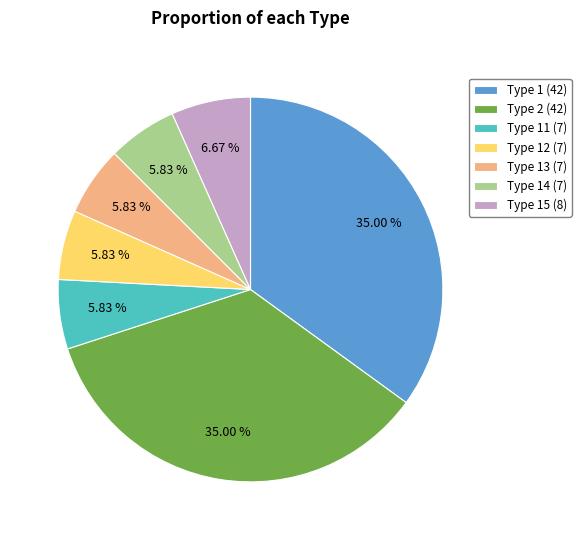

To the nearest percent, what is the average slice percentage?

14%